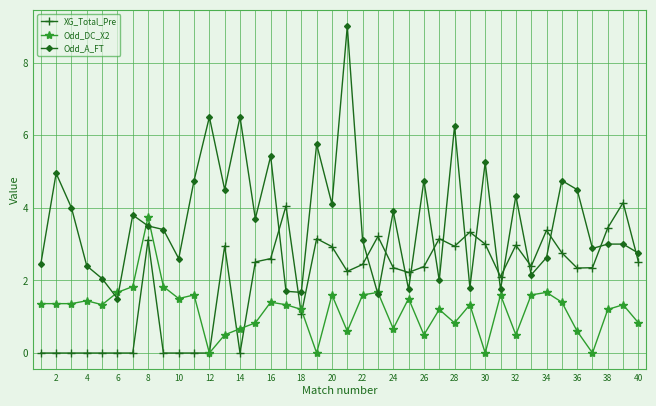

Does the chart have visible grid lines?

Yes